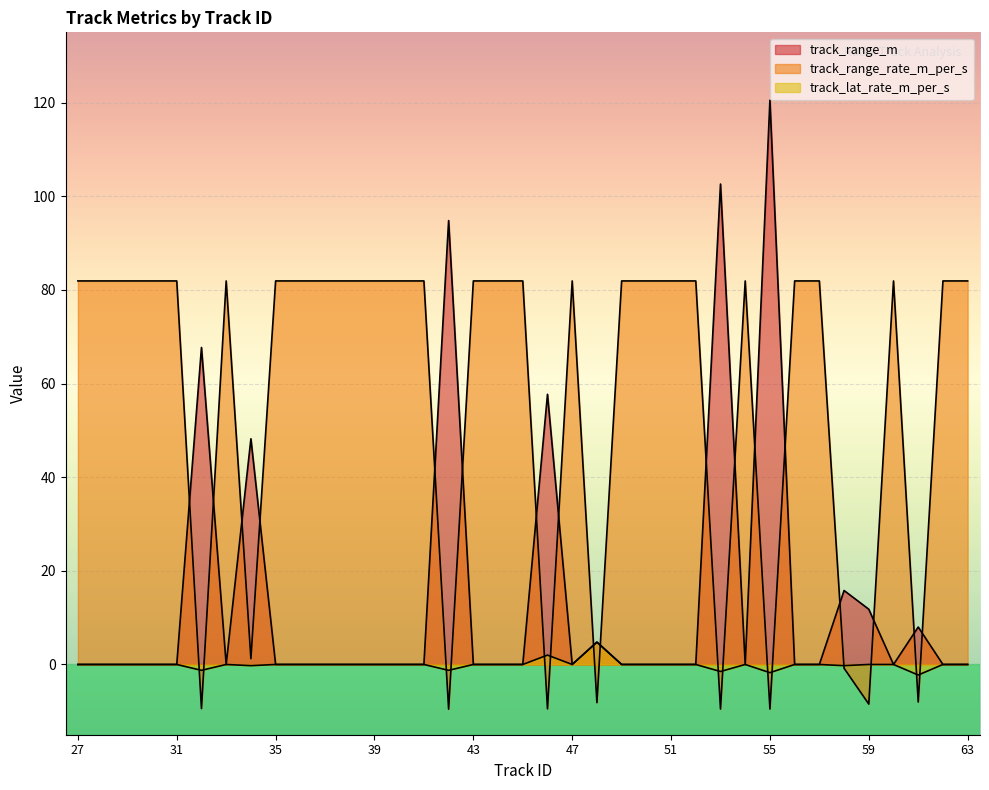

What is the sum of all track_range_m values?

531.9